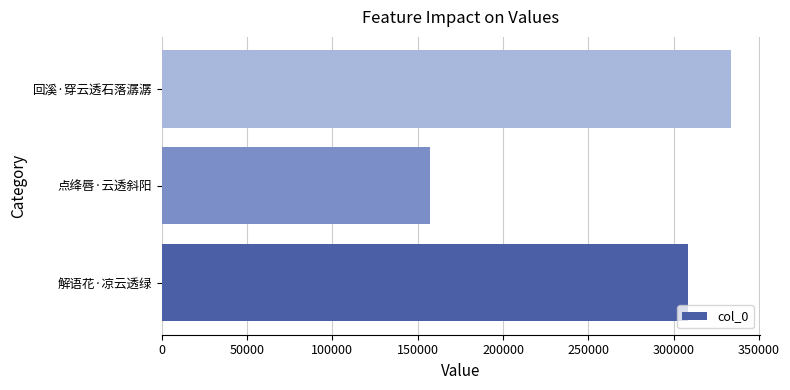

Which category has the lowest value across all series?

点绛唇·云透斜阳